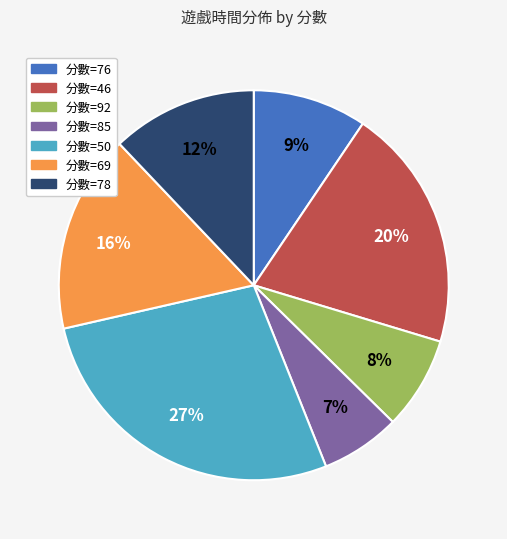

What is the smallest slice in the pie chart?

分數=85